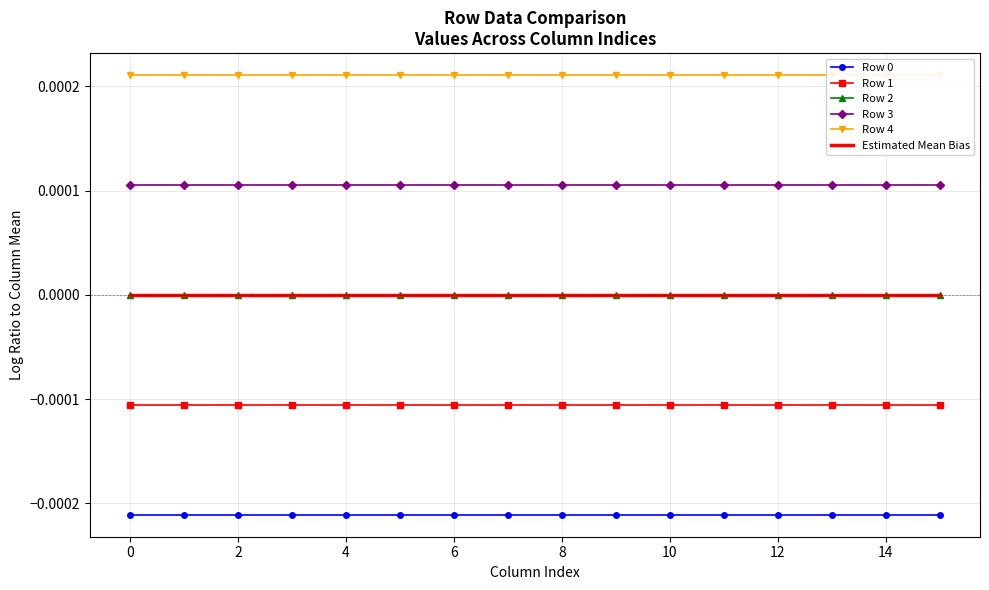

At which category does the chart reach its peak across all series?

15